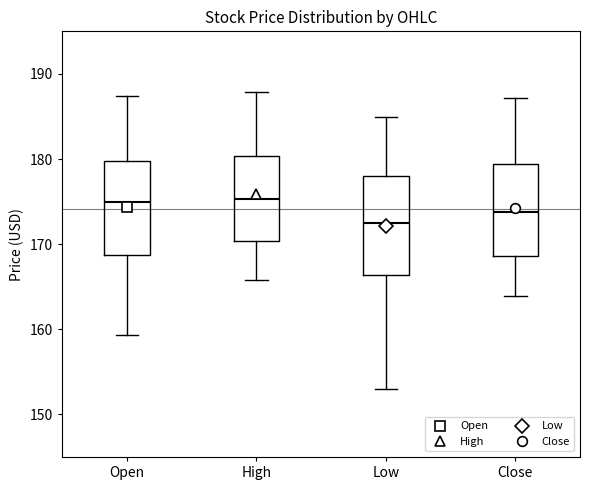

Reading left to right, transcribe this box plot: for each box, give where its median line is, the range the box spans, and where its two whiskers end, as read against the y-axis. The values are not printed on the chart, so give them approximately, as read against the axis.

Open: median 175, box 169 to 180, whiskers 159 to 187
High: median 175, box 170 to 180, whiskers 166 to 188
Low: median 173, box 166 to 178, whiskers 153 to 185
Close: median 174, box 169 to 179, whiskers 164 to 187